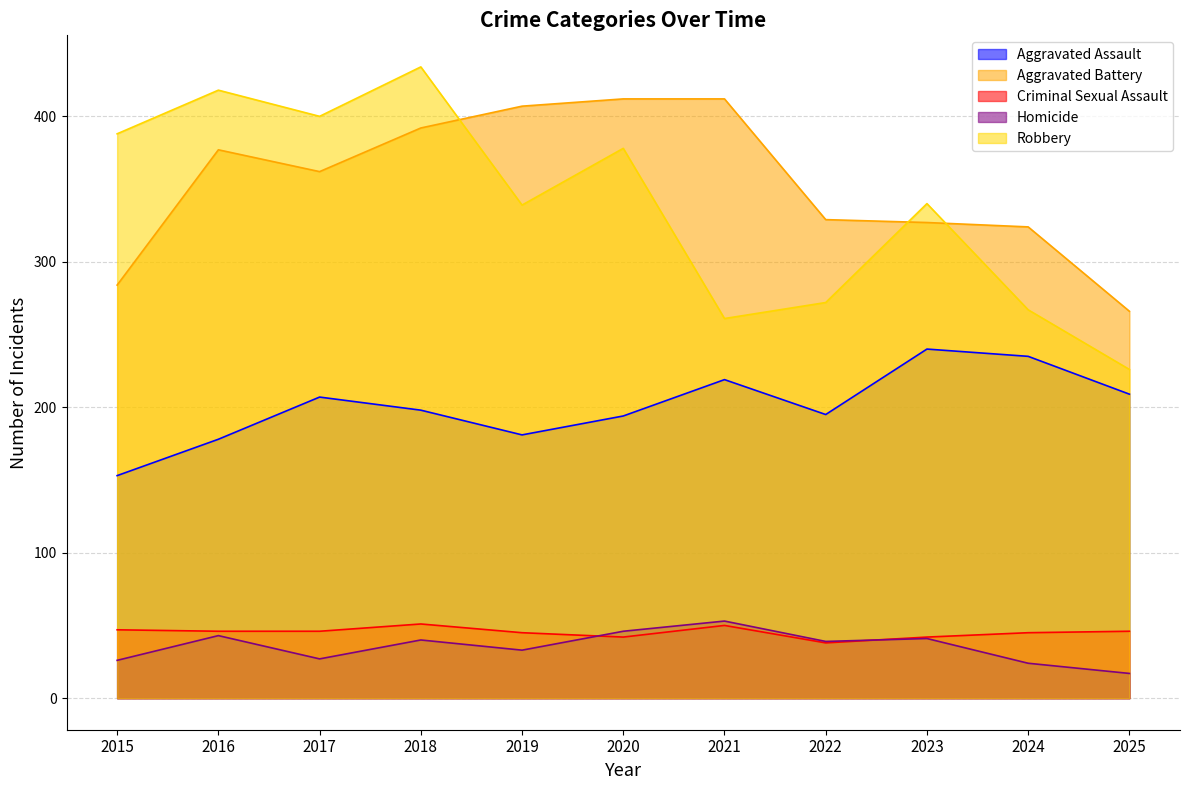

At which category does Aggravated Assault reach its first local valley?

2019